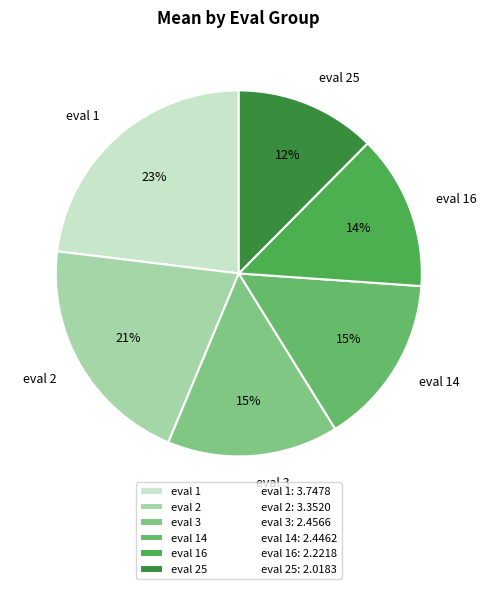

Which slice is the largest?

eval 1